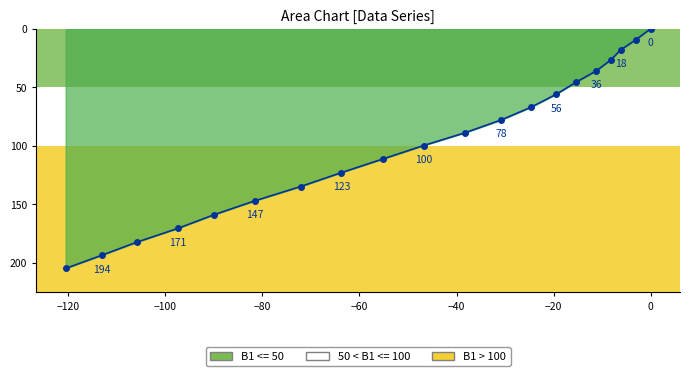

What is the greatest value displayed?

205.0